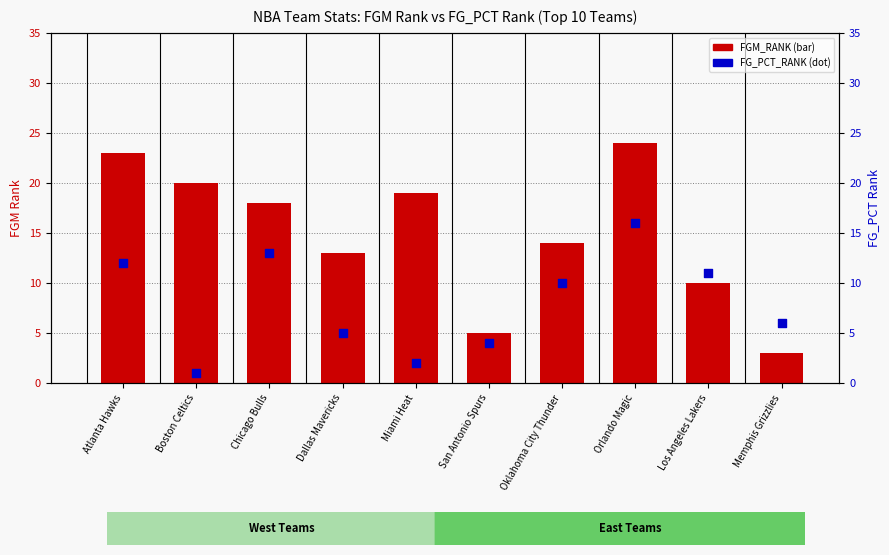

Which series has the widest spread of Y values?

FGM_RANK